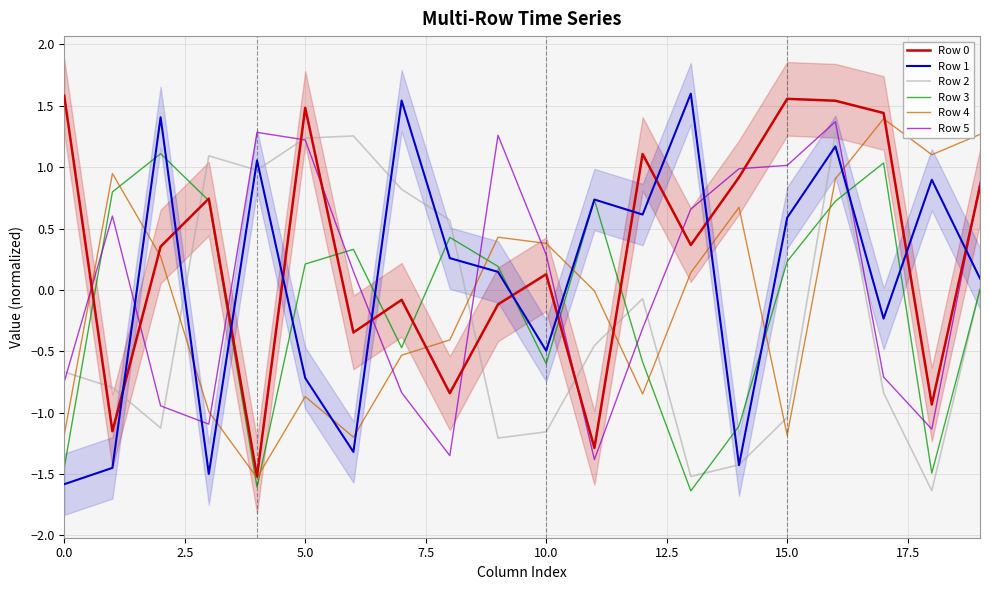

What is the difference between the maximum and second lowest values in the Row 0 series?

2.9